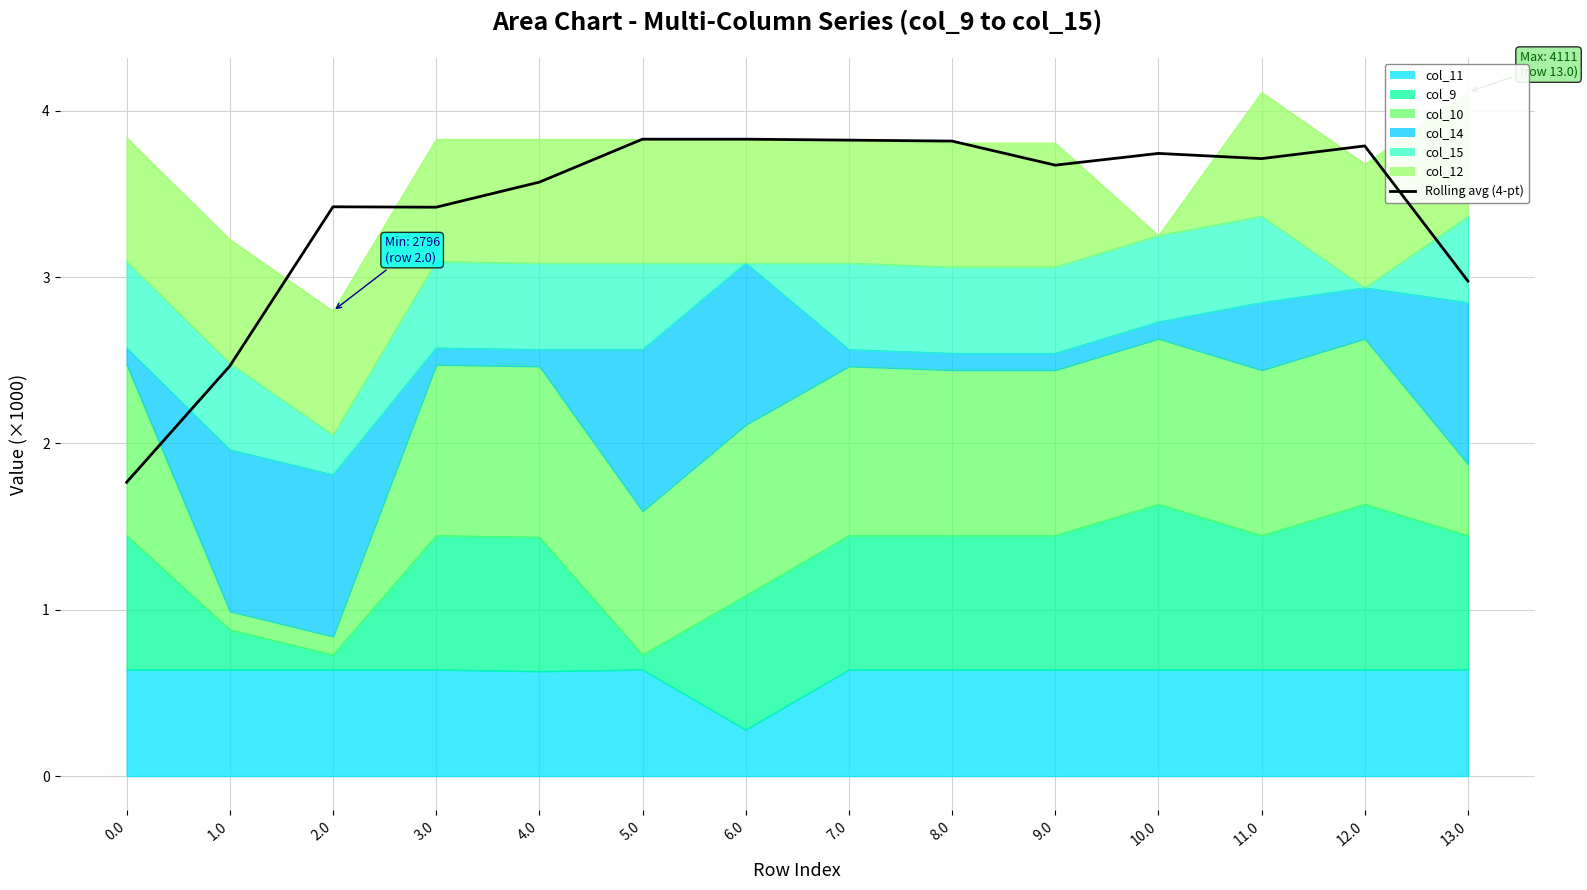

List the labels in order of value, smallest first.

0.0, 1.0, 13.0, 3.0, 2.0, 4.0, 9.0, 11.0, 10.0, 12.0, 8.0, 7.0, 5.0, 6.0